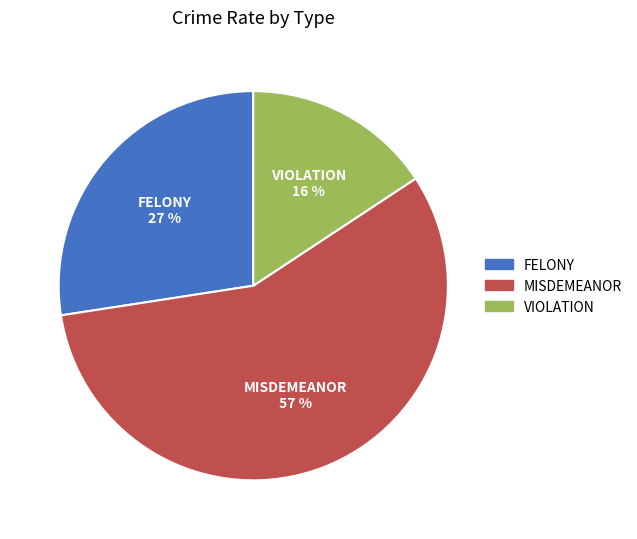

Is there a majority slice in this chart?

Yes